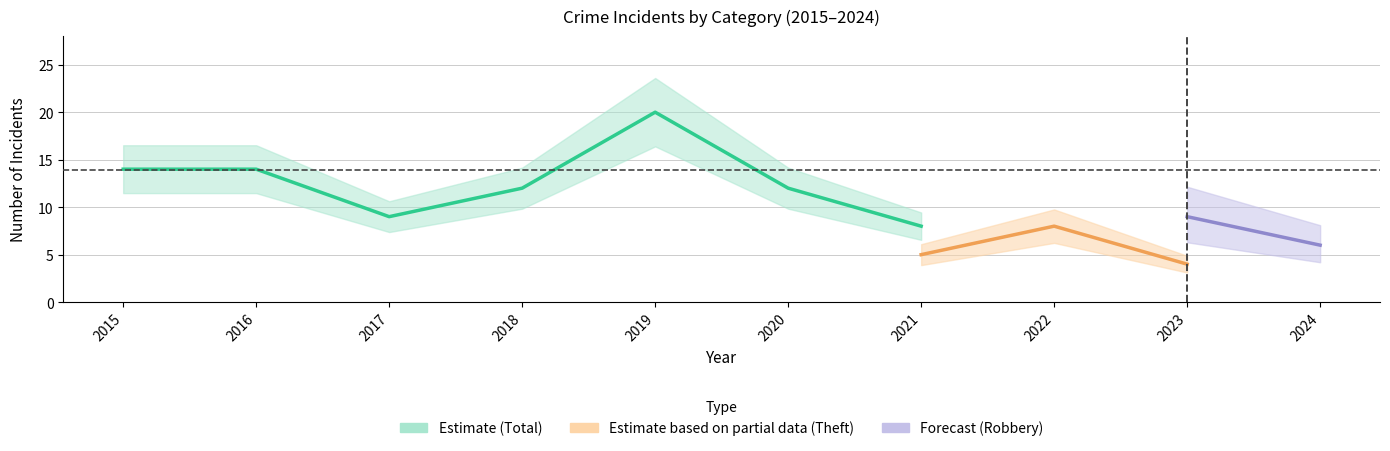

The Aggravated Battery series shows 1 at 2018. True or false?

False